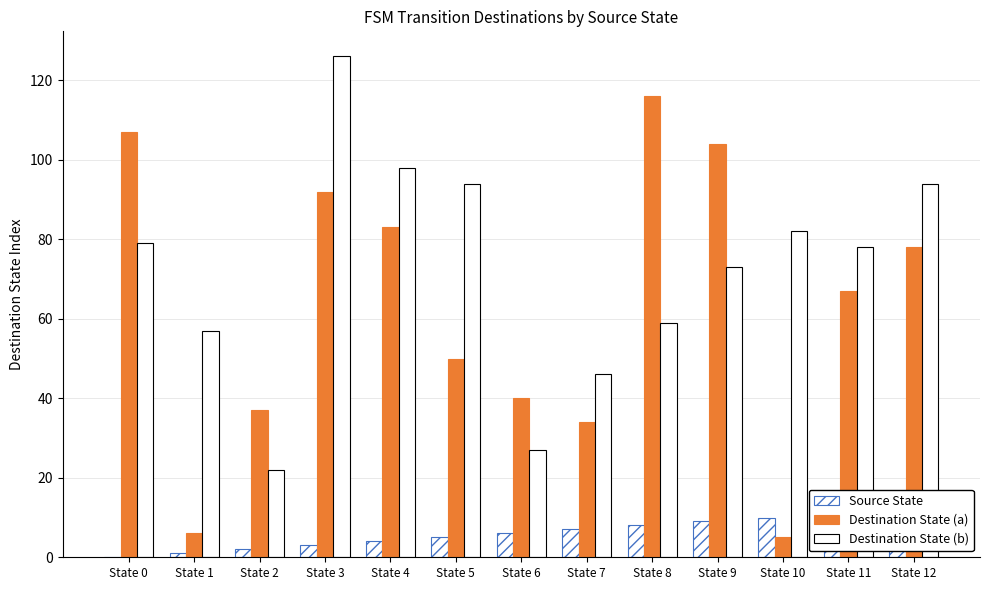

Which series has the largest total across all categories?

Destination State (b)